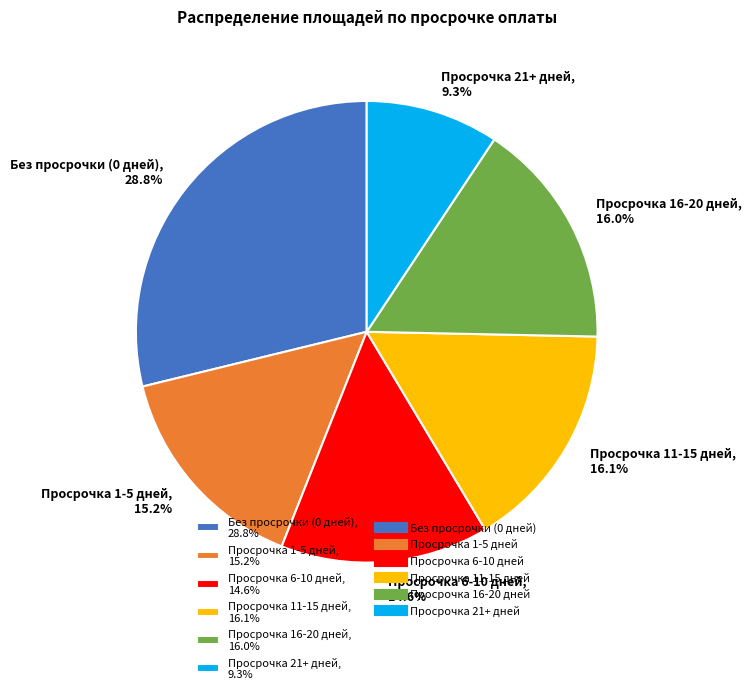

Count the number of slices in the pie.

6